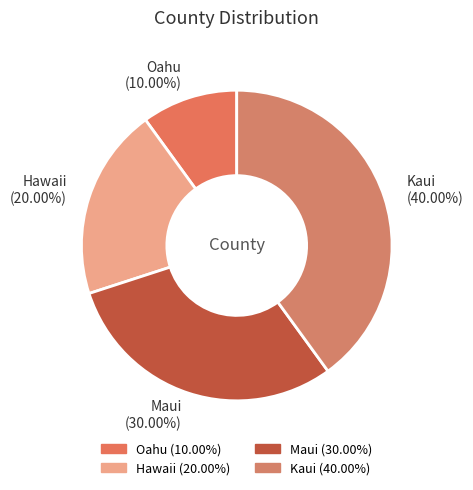

Does Hawaii represent more than half of the total?

No